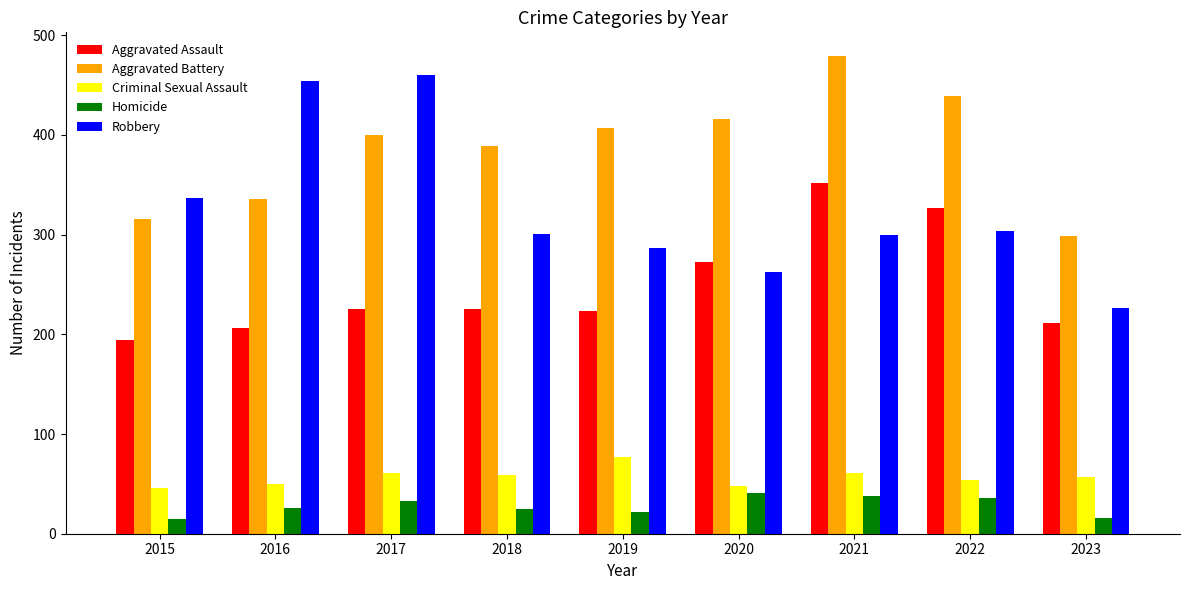

How many series are shown in this chart?

5